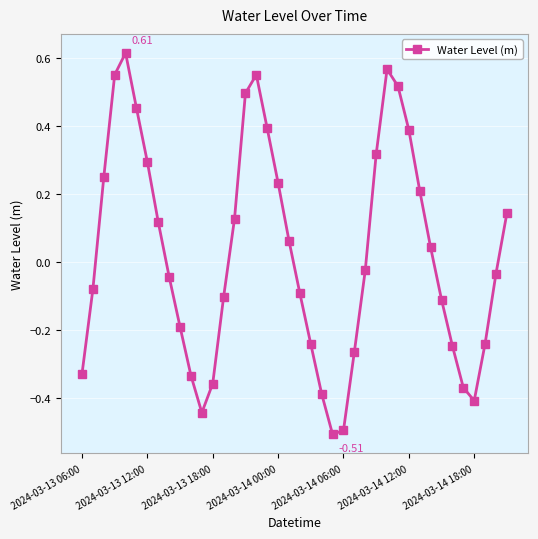

How many points are higher than both their immediate neighbors (excluding endpoints)?

3